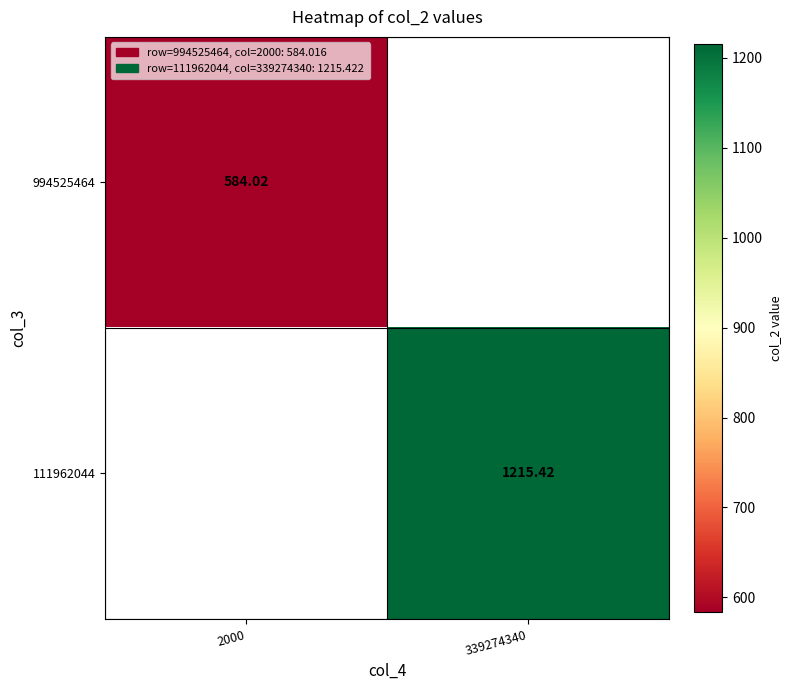

How many positive values does the 994525464 series have?

1